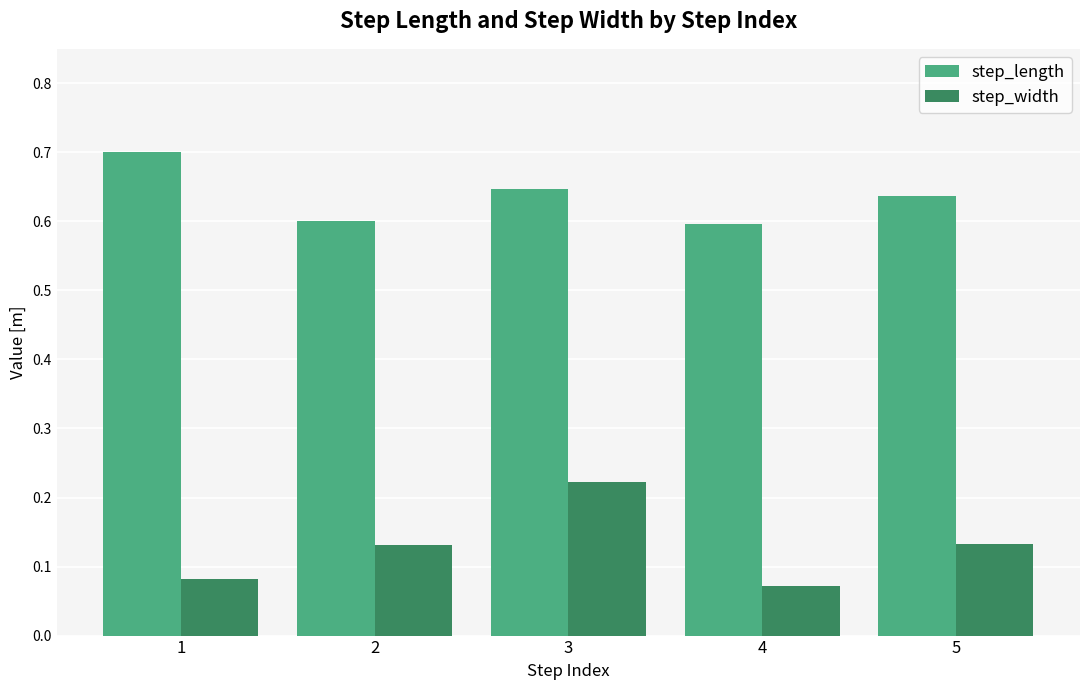

Count the number of categories in the chart.

5